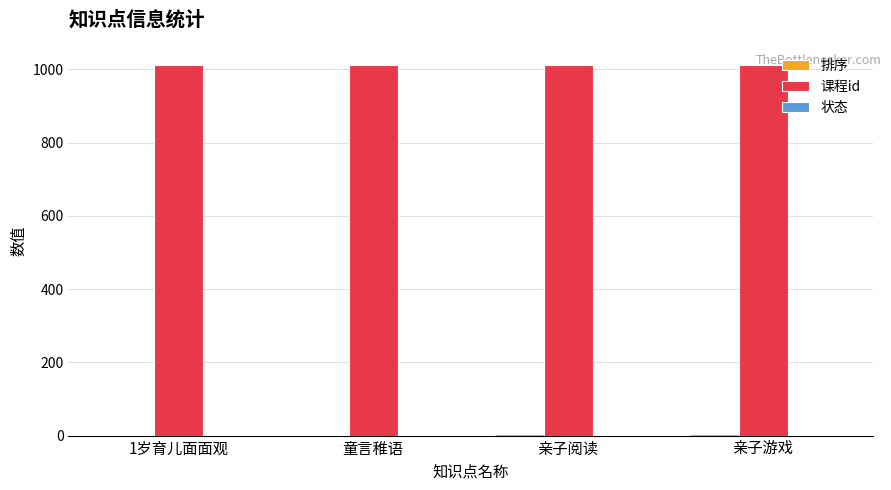

The value of 课程id at 1岁育儿面面观 is 1012. True or false?

True